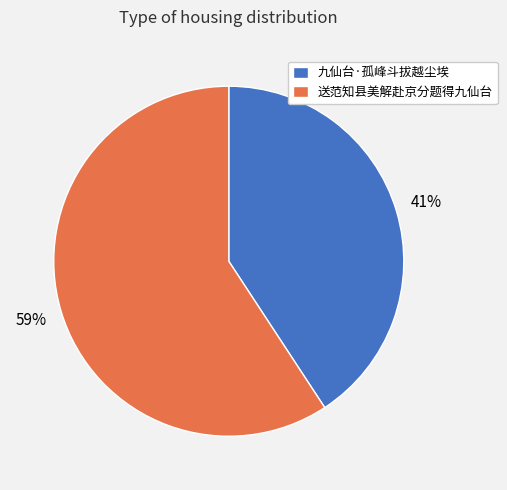

To the nearest percent, what is the difference between the largest and smallest slice percentages?

18%